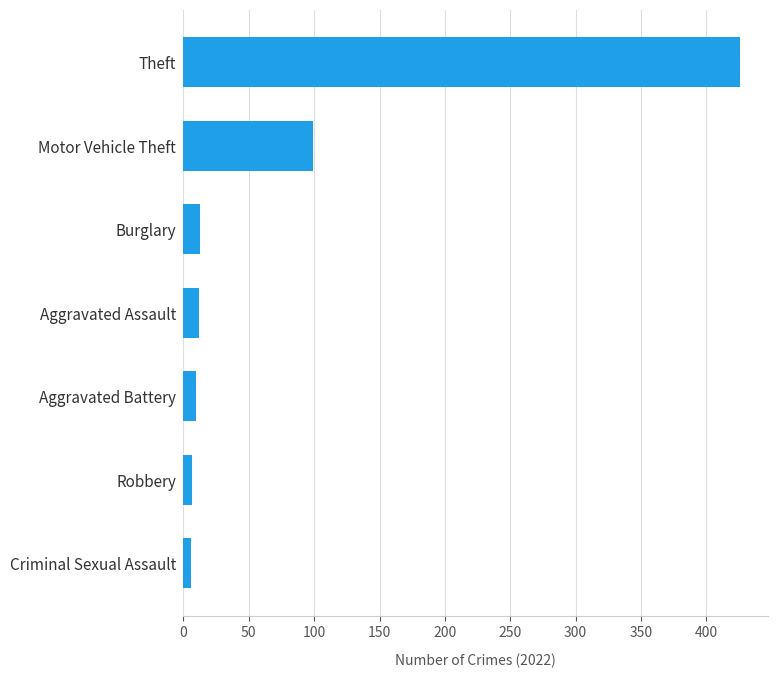

What is the average value?

82